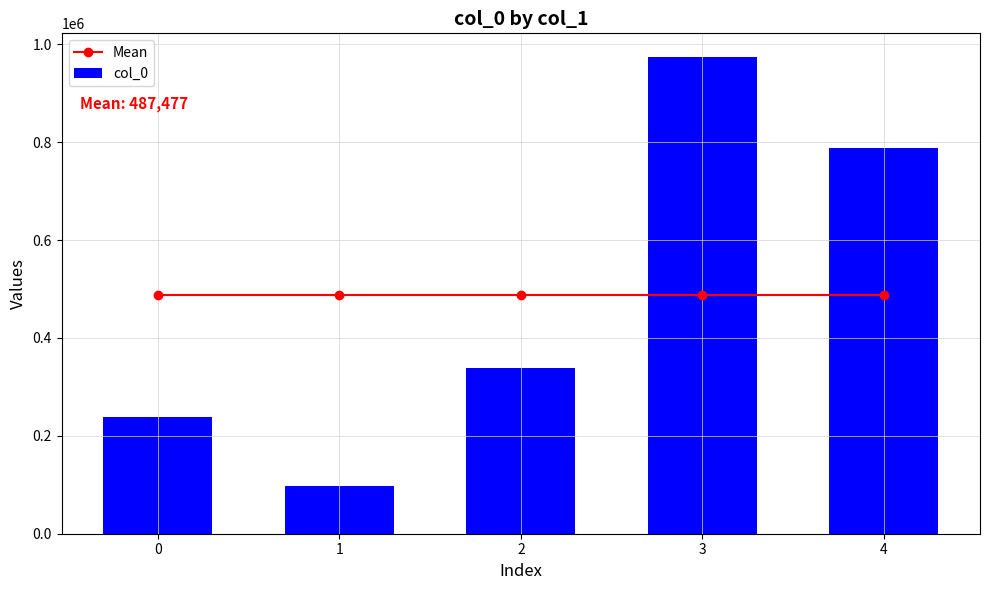

The value of Mean at 0 is 487476.6. True or false?

True